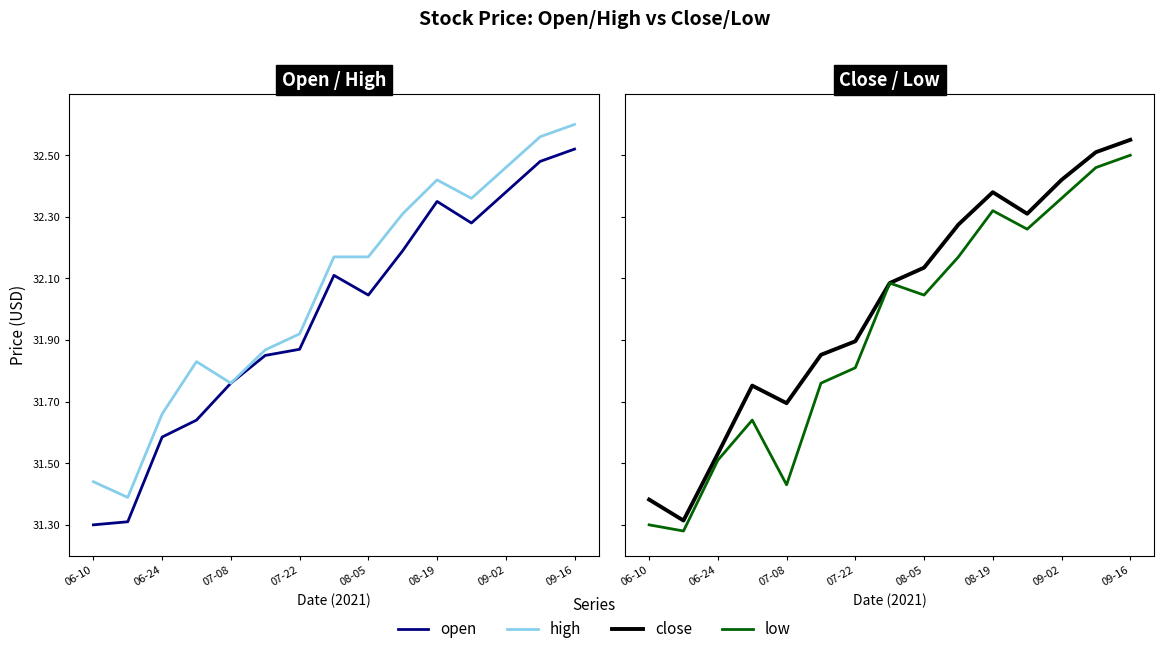

True or false: high and low intersect in this chart.

False